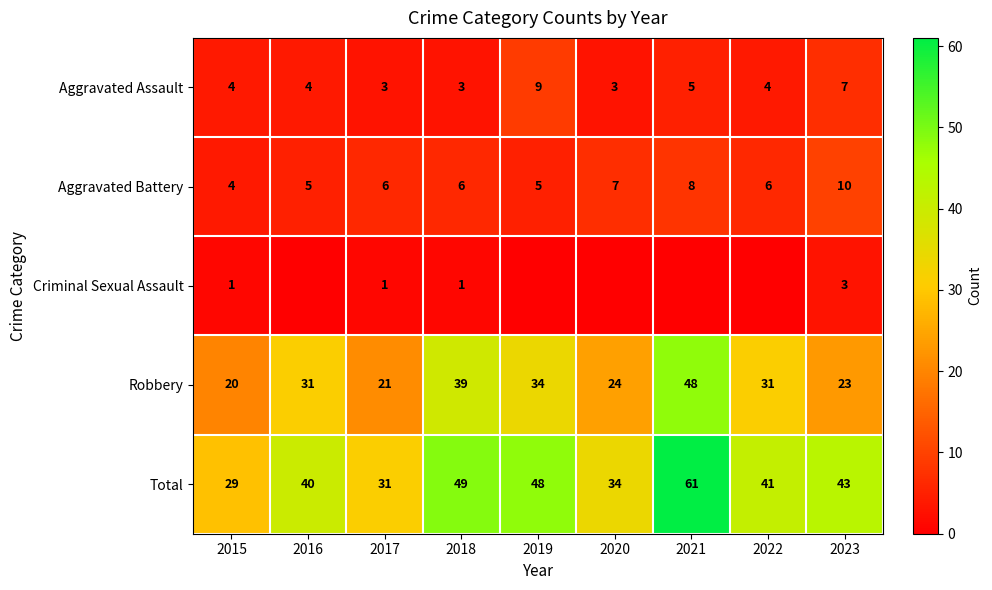

At which label does Aggravated Battery reach its peak?

2023